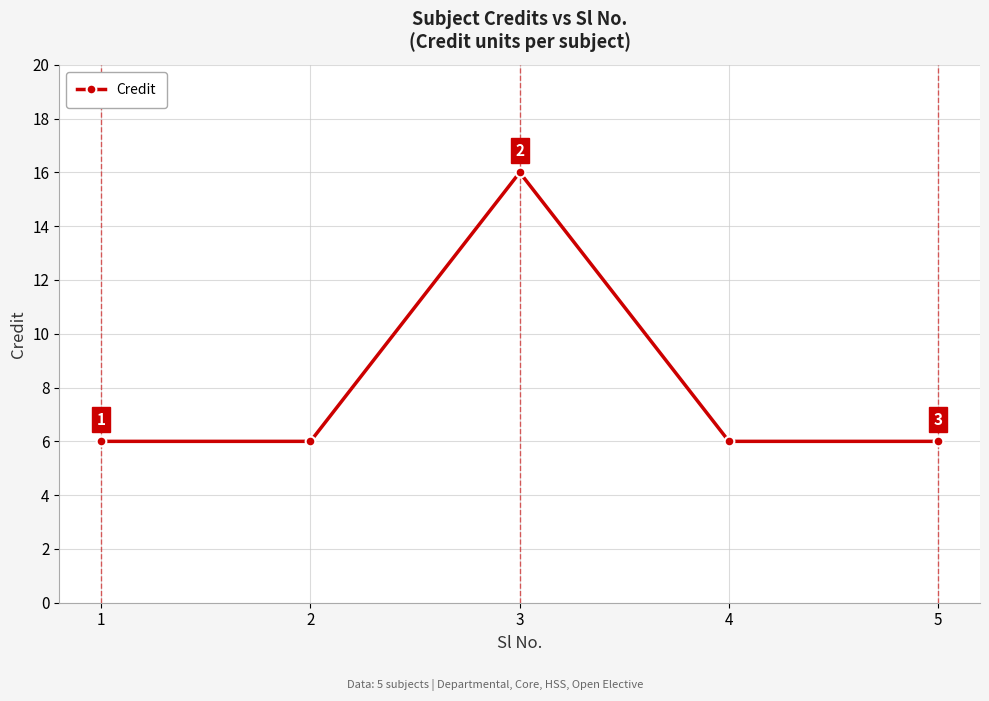

Which category has the highest value across all series?

3